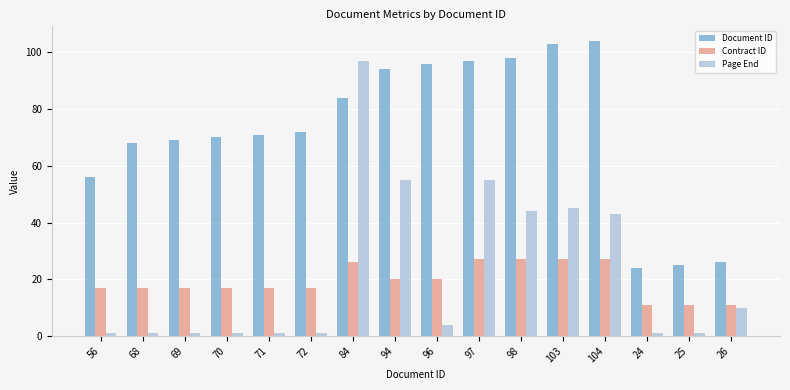

The value of Document ID at 25 is 25. True or false?

True